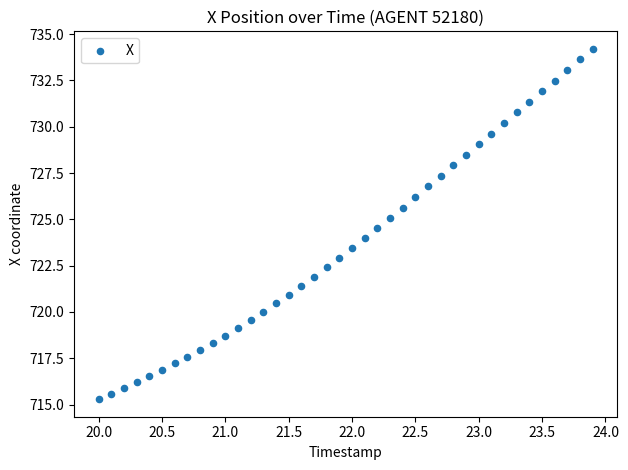

What is the range of X values (max minus min)?

3.9